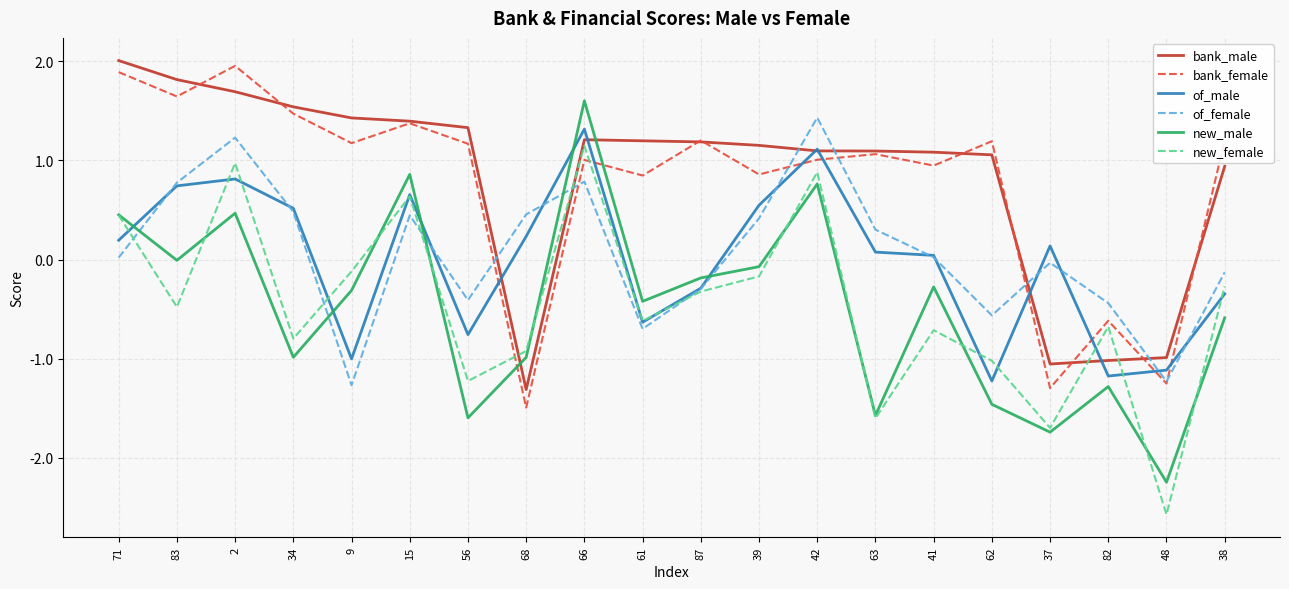

After their last crossing, which series has the higher values: bank_male or of_female?

bank_male